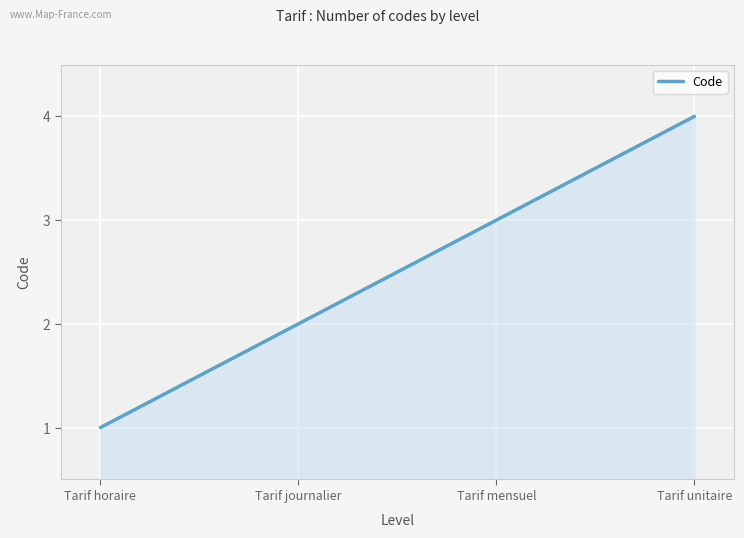

What is the difference between the second highest and second lowest values?

1